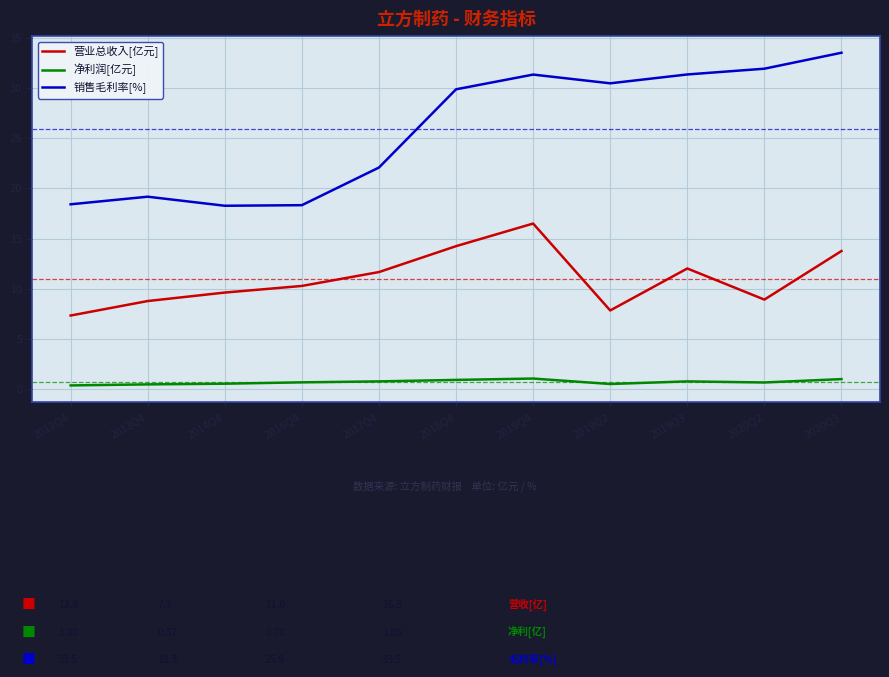

Where does the 销售毛利率[%] series first go above 29?

2018Q4